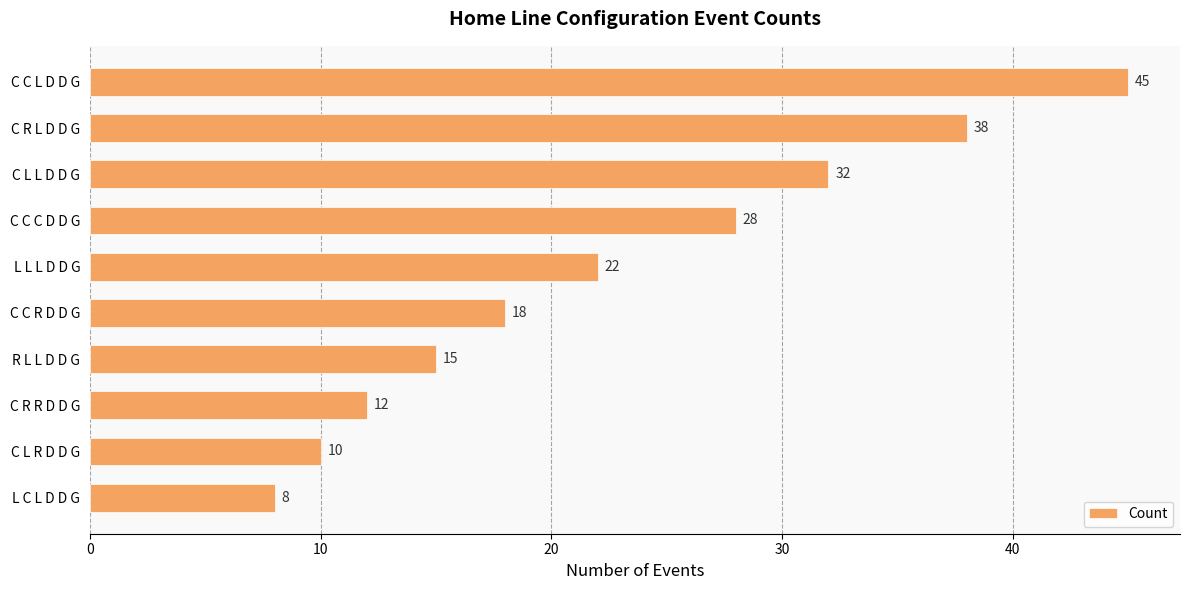

List the labels in order of value, smallest first.

L C L D D G, C L R D D G, C R R D D G, R L L D D G, C C R D D G, L L L D D G, C C C D D G, C L L D D G, C R L D D G, C C L D D G